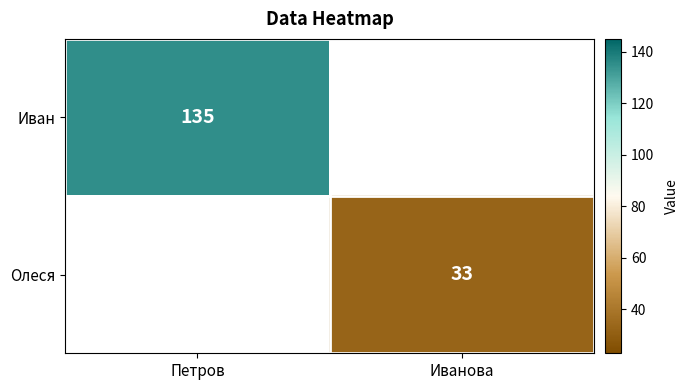

The Иван series shows 207 at Петров. True or false?

False